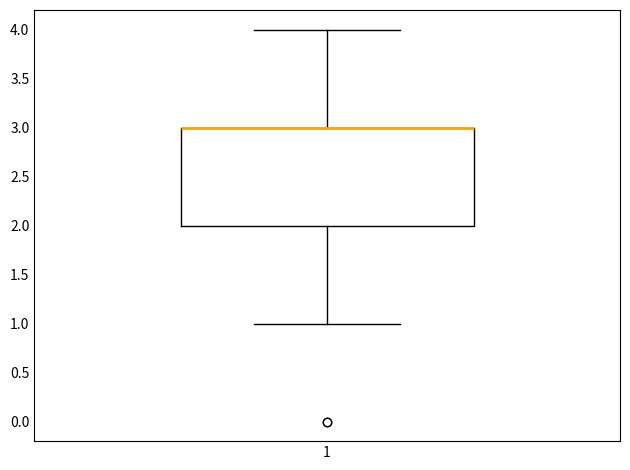

Where does the lower whisker of the box at x = 1 end on the y-axis? The values are not printed on the chart, so give them approximately, as read against the axis.

1